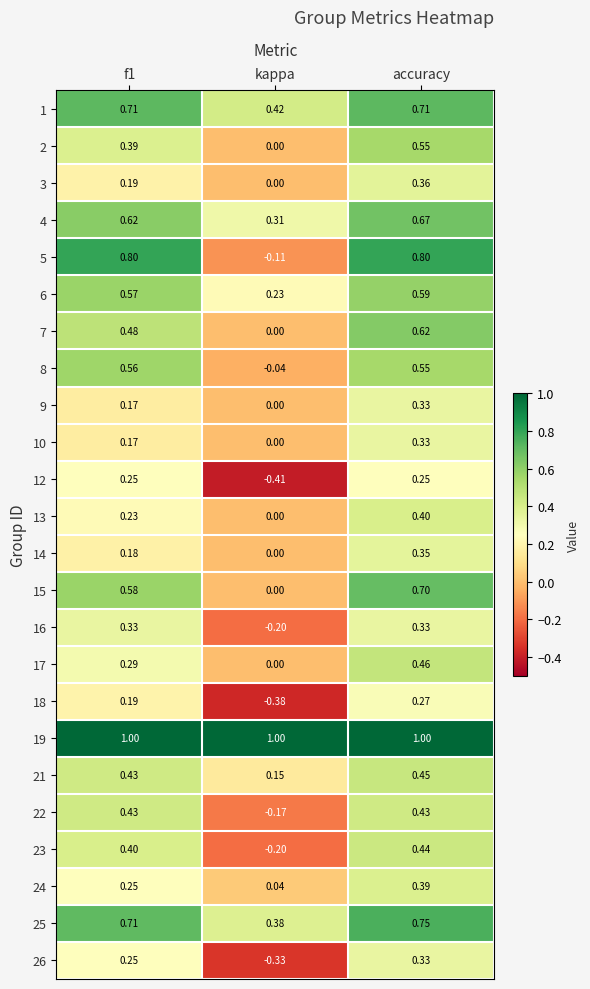

Where is 21 nearest to the value 0?

kappa